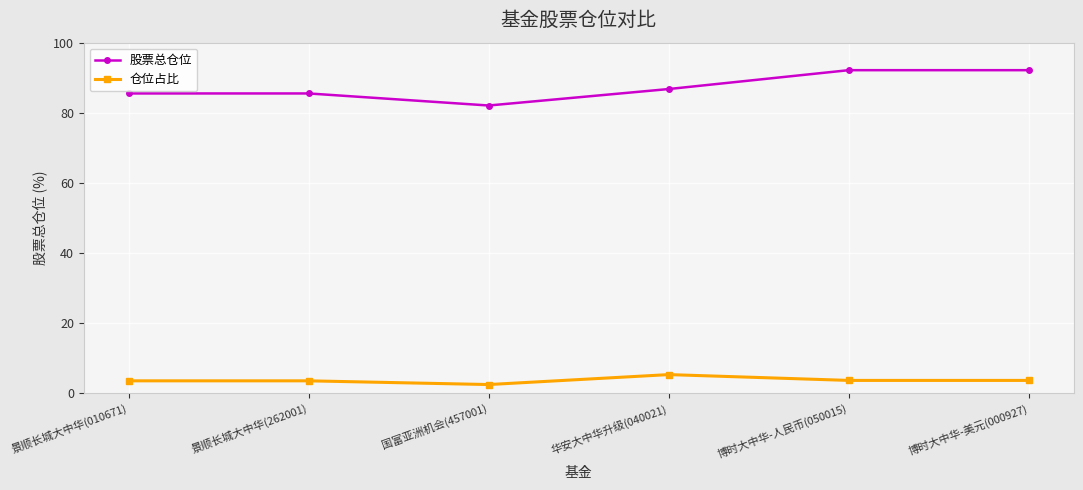

What is the sum of the 股票总仓位 values at 国富亚洲机会(457001) and 博时大中华-美元(000927)?

174.2